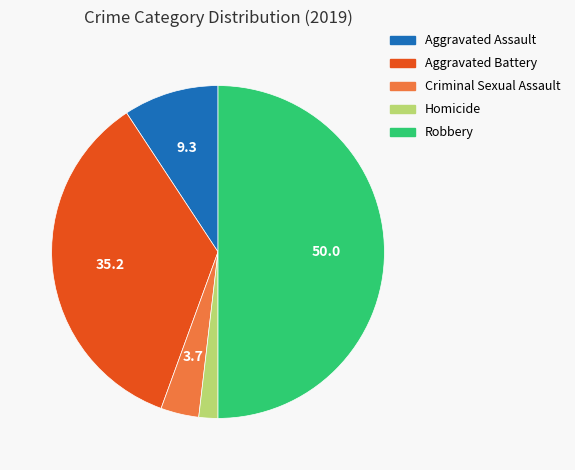

Which has a higher value, Robbery or Aggravated Assault?

Robbery